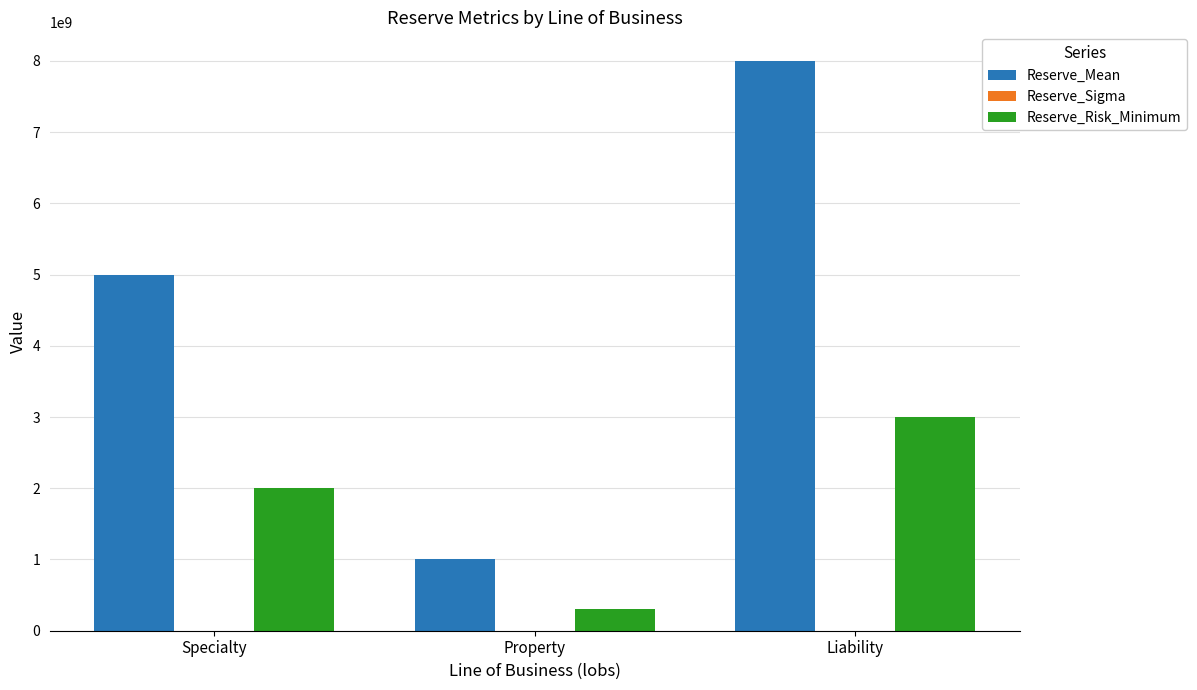

Is the value of Reserve_Mean at Specialty greater than the value of Reserve_Risk_Minimum at Property?

Yes